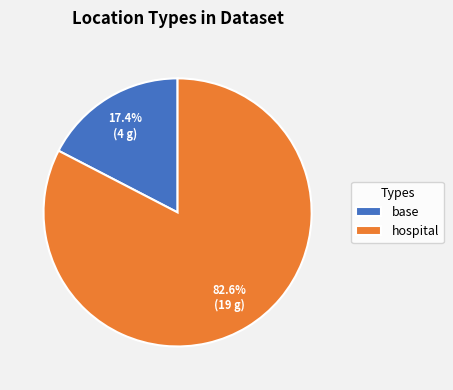

Which category has the smallest portion of the pie?

base